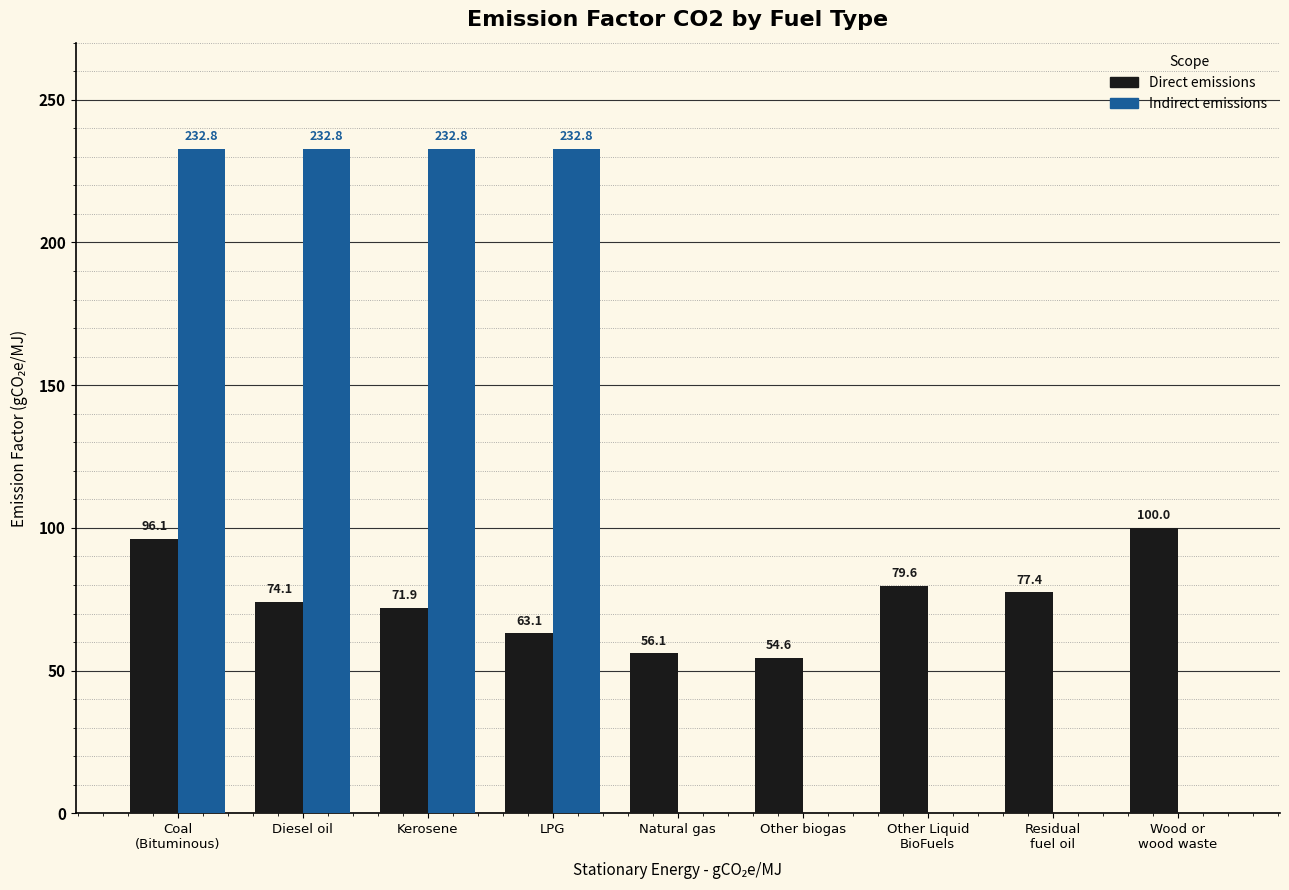

The Direct emissions series shows 71.9 at Kerosene. True or false?

True